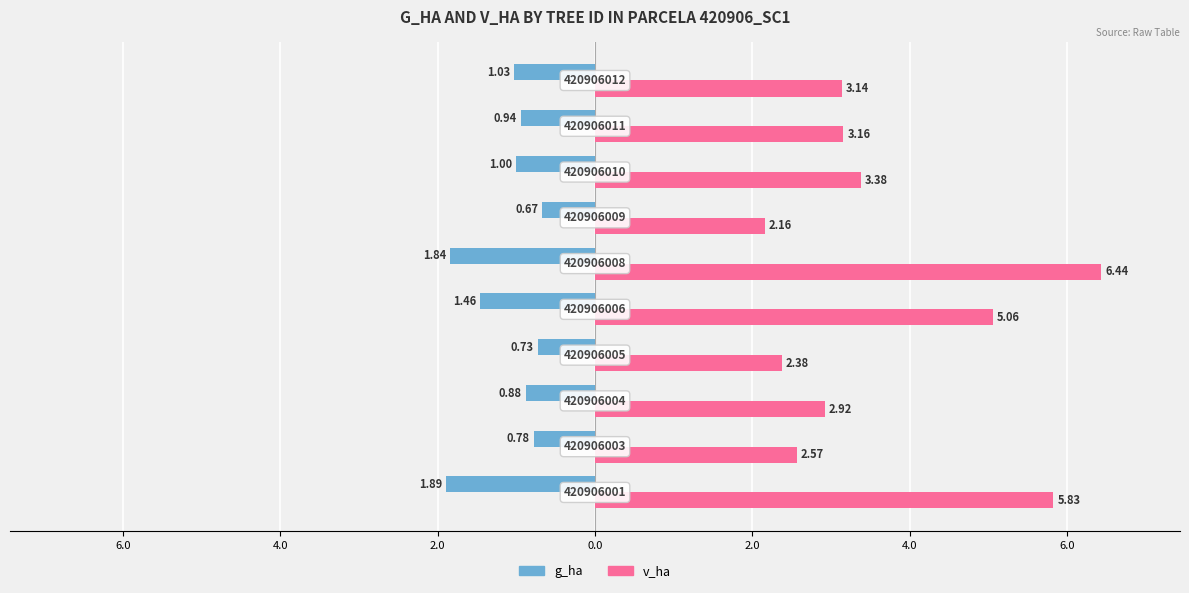

Which series has the widest spread of values?

v_ha